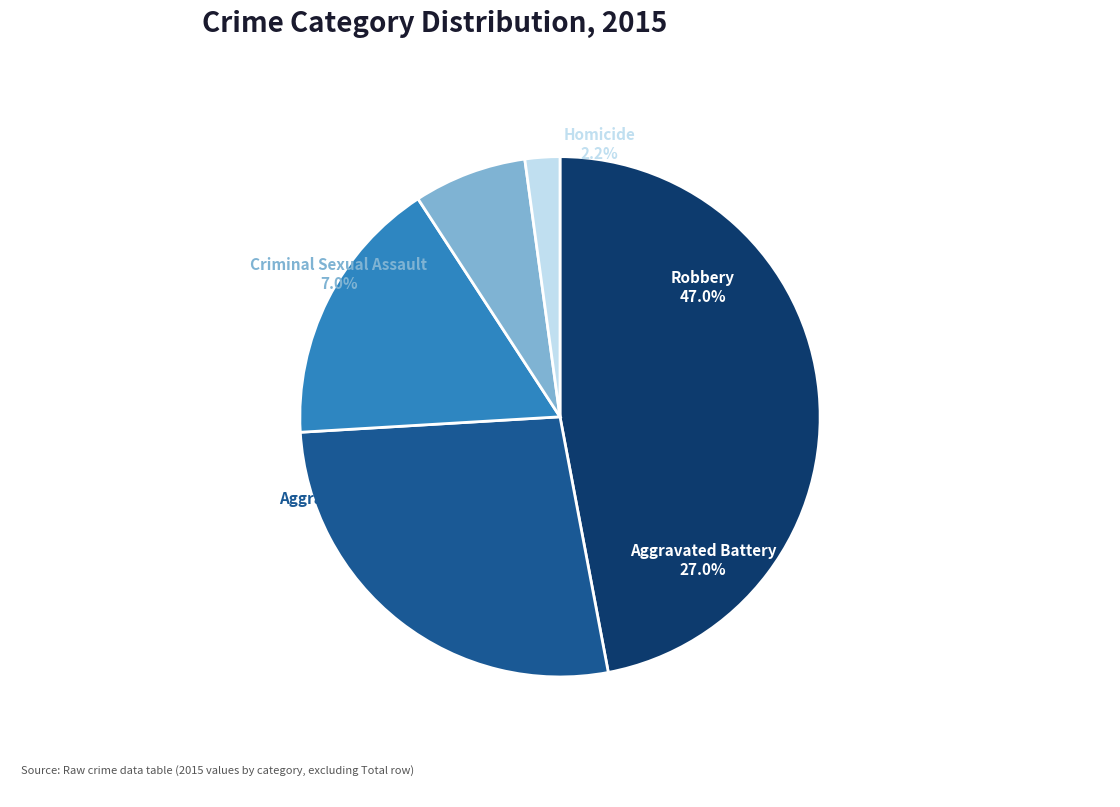

What percentage is the Aggravated Assault slice, to the nearest percent?

17%